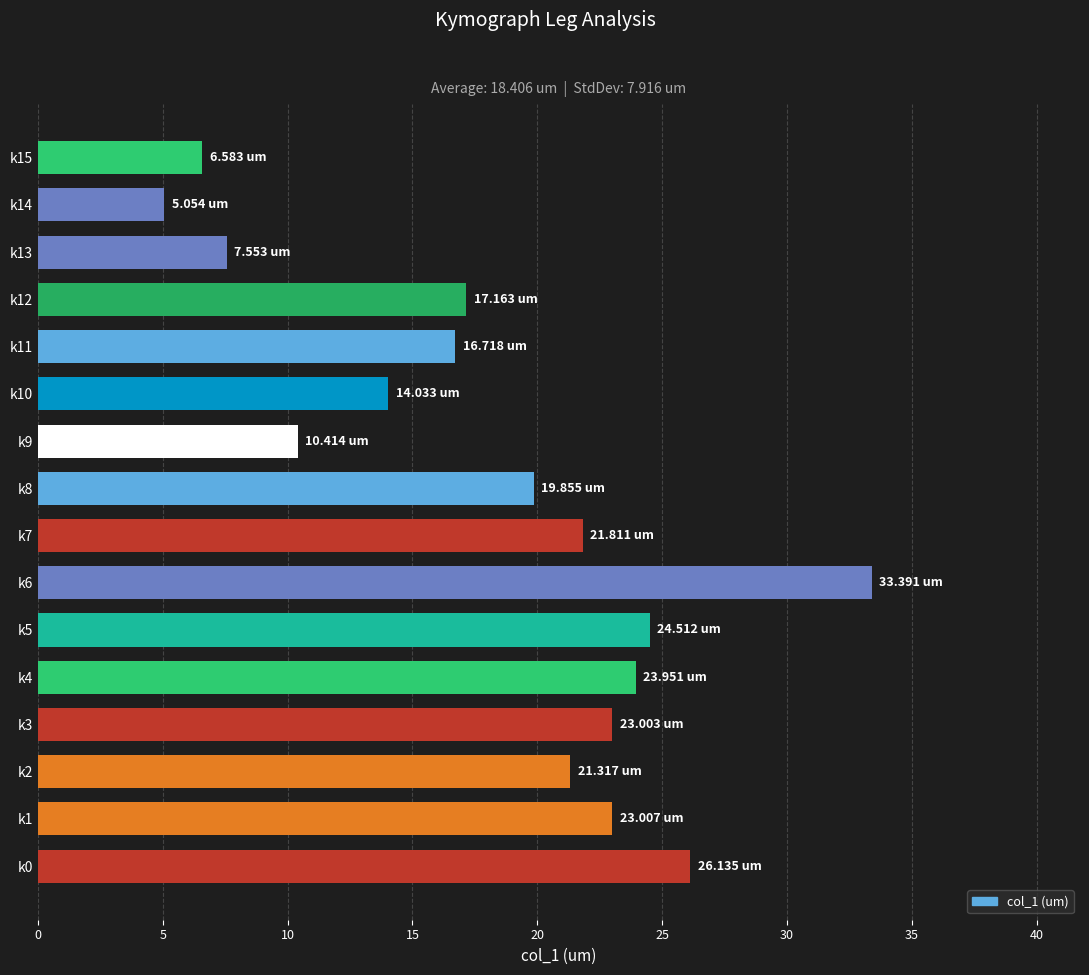

What is the change in value from k11 to k13?

-9.2